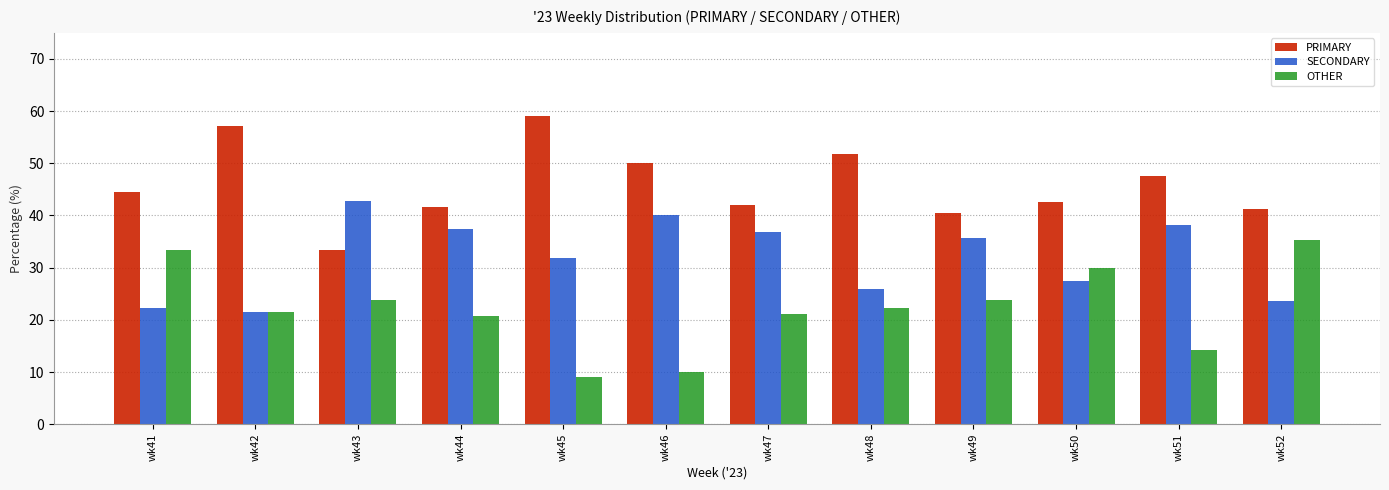

The value of PRIMARY at wk41 is 75.2. True or false?

False